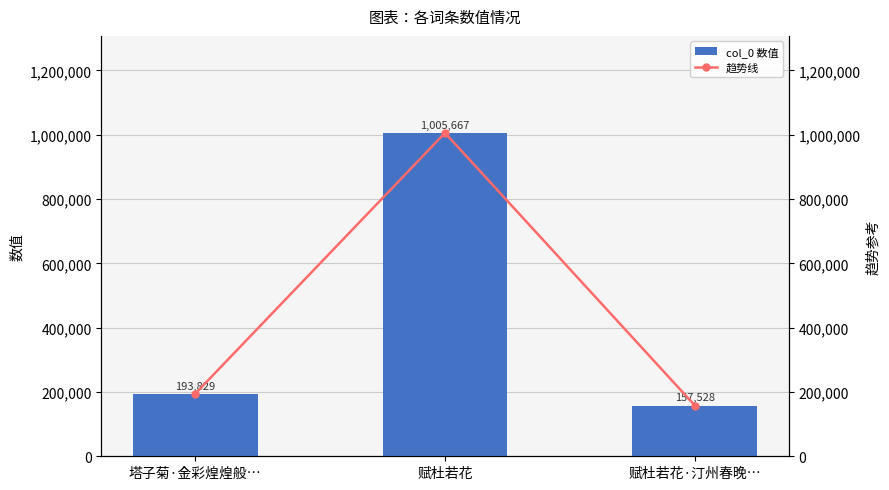

The value of 趋势线 at 赋杜若花·汀州春晚… is 157528. True or false?

True